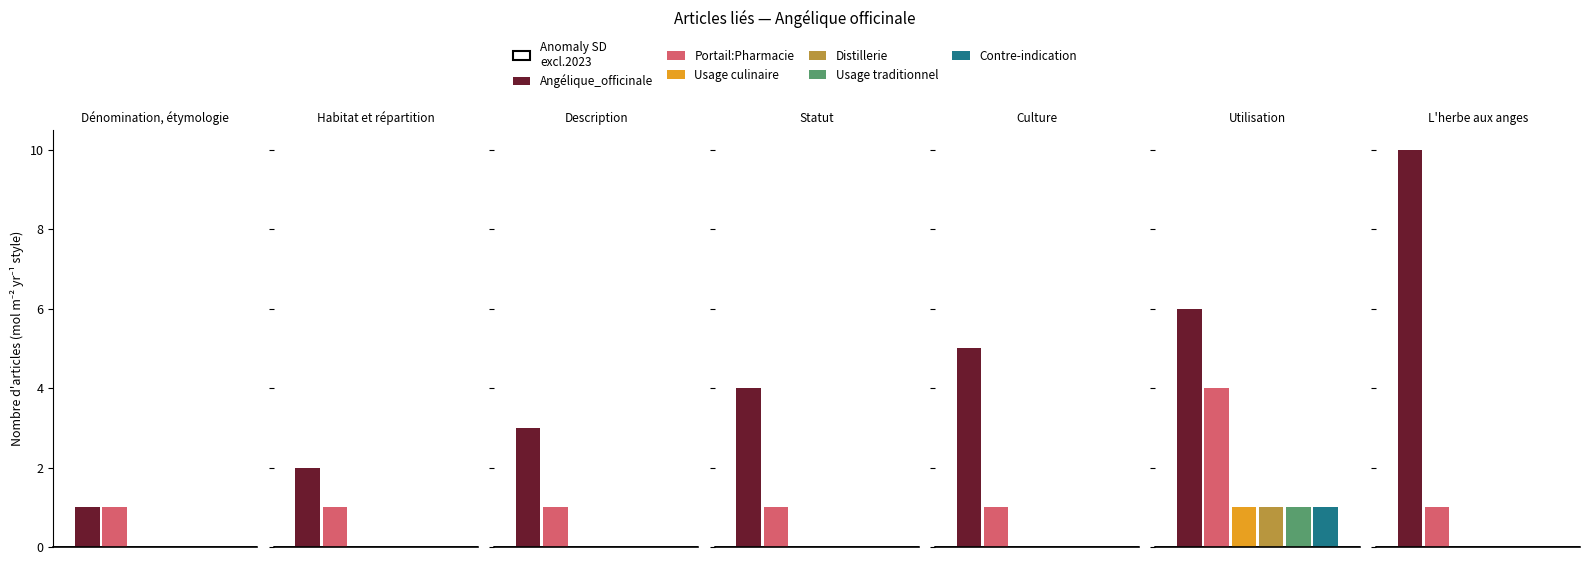

What are all the series names shown in the legend?

Angélique_officinale, Portail:Pharmacie, Usage culinaire, Distillerie, Usage traditionnel, Contre-indication